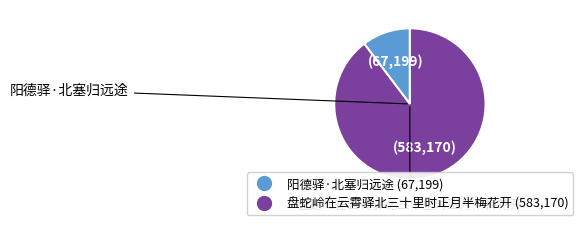

Combined, do 阳德驿·北塞归远途 and 盘蛇岭在云霄驿北三十里时正月半梅花开 account for over 50%?

Yes